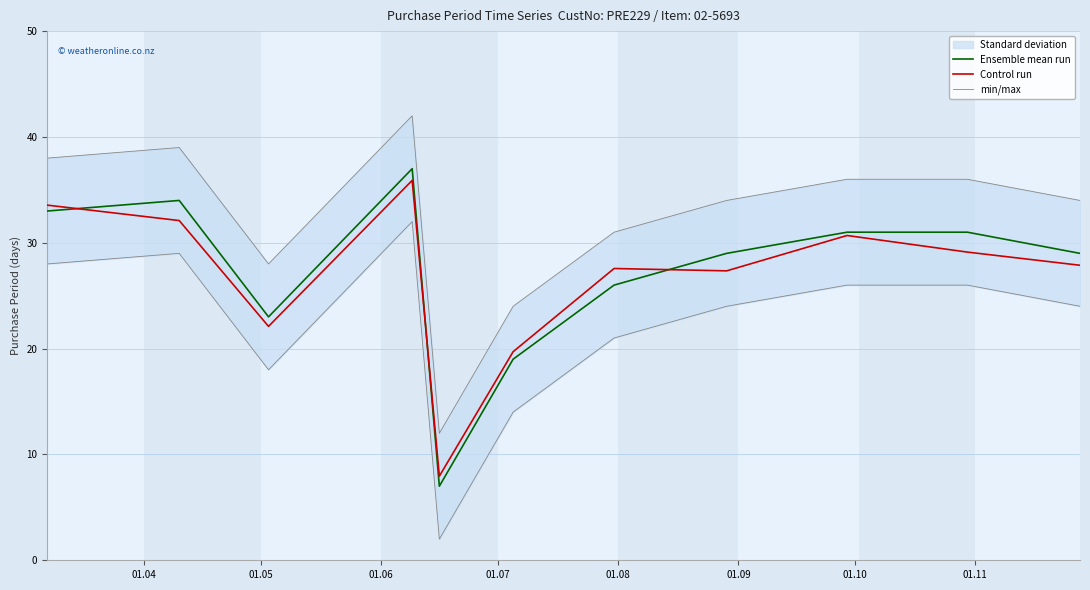

What is the minimum value for Ensemble mean run?

7.0